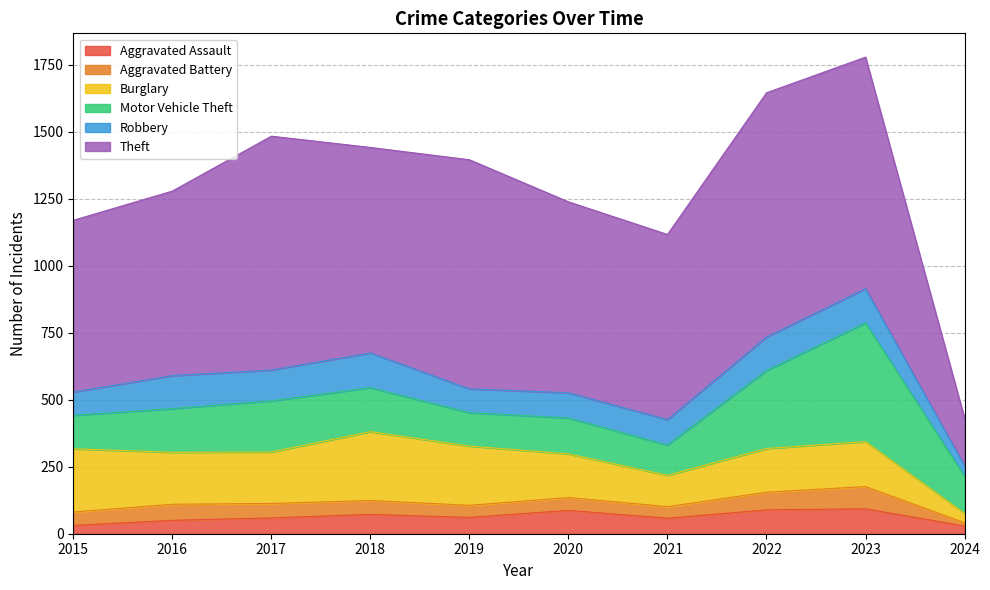

At which category does the chart reach its peak across all series?

2022